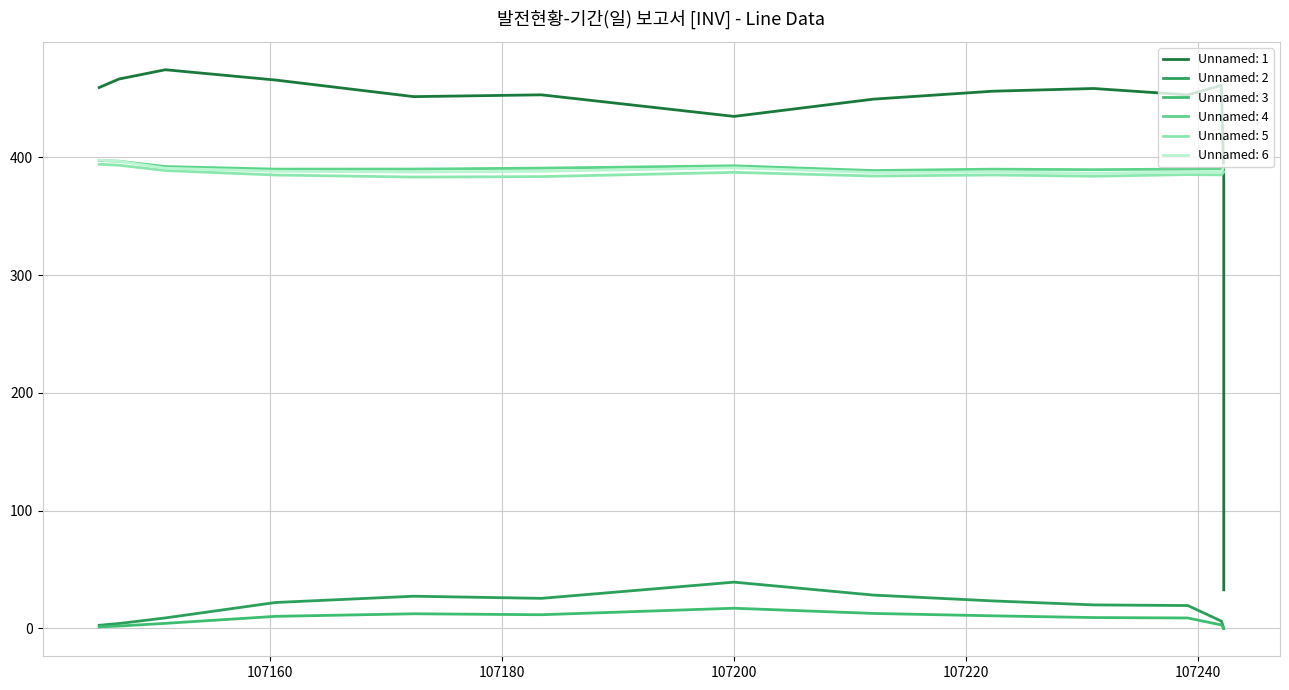

What are all the series names shown in the legend?

Unnamed: 1, Unnamed: 2, Unnamed: 3, Unnamed: 4, Unnamed: 5, Unnamed: 6